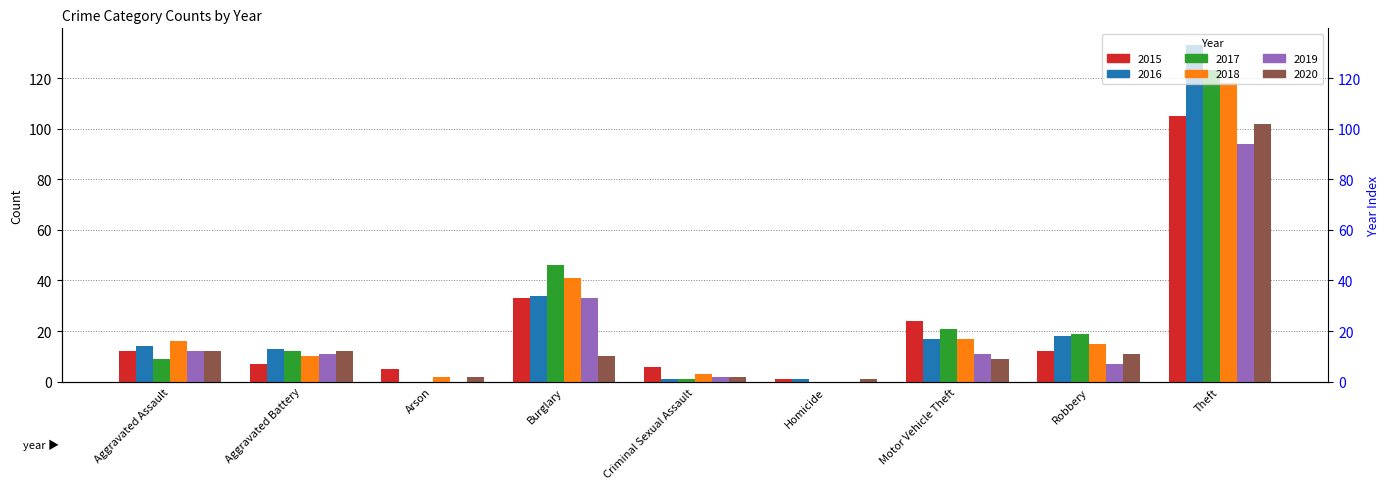

The 2018 series shows 26 at Aggravated Assault. True or false?

False